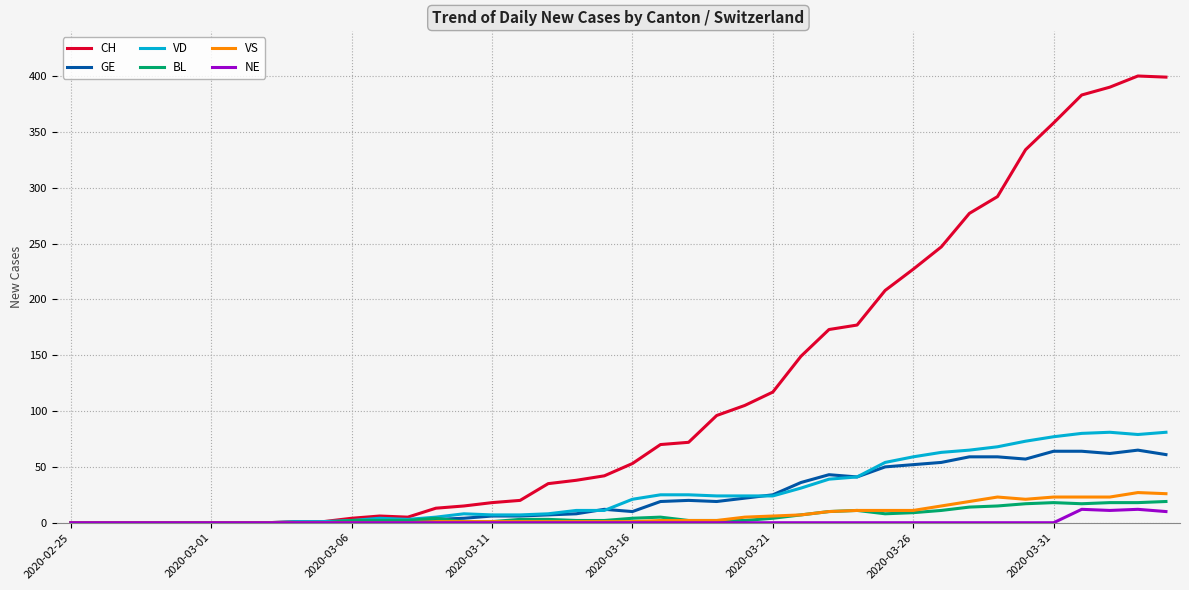

Which series has the largest total across all categories?

CH